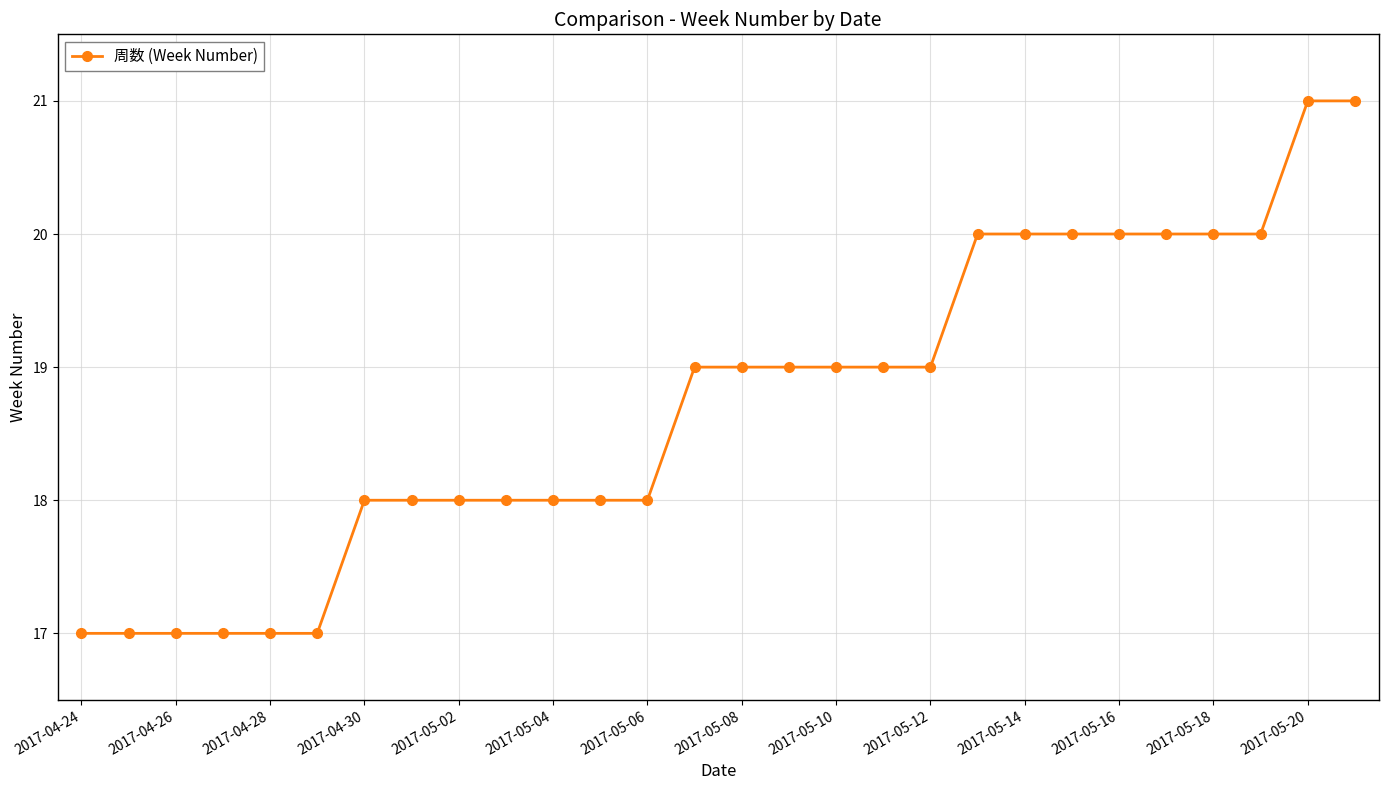

What is the minimum value shown in the chart?

17